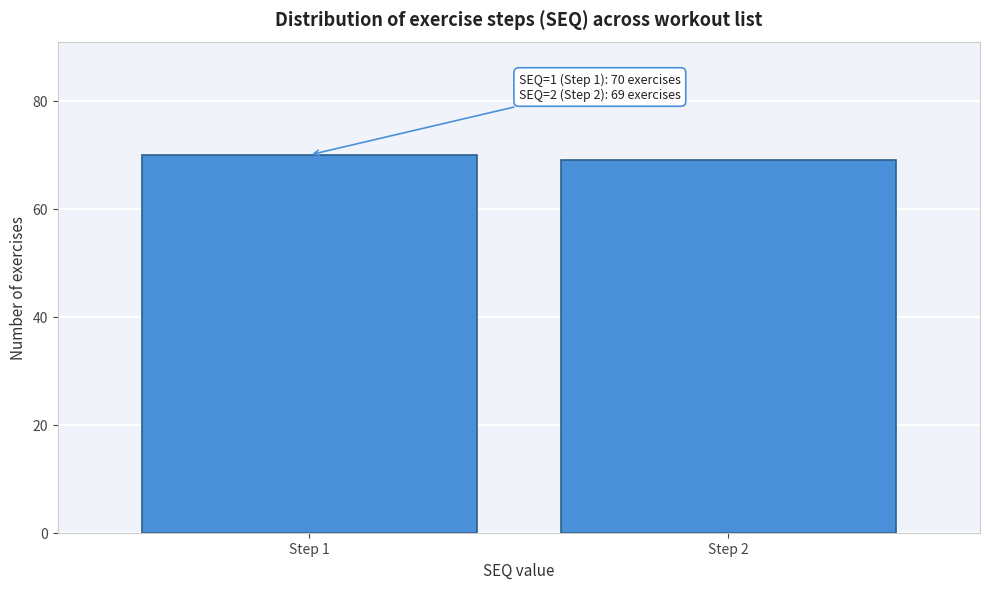

Reading left to right, what are all the values shown in this chart?

Step 1=70	Step 2=69